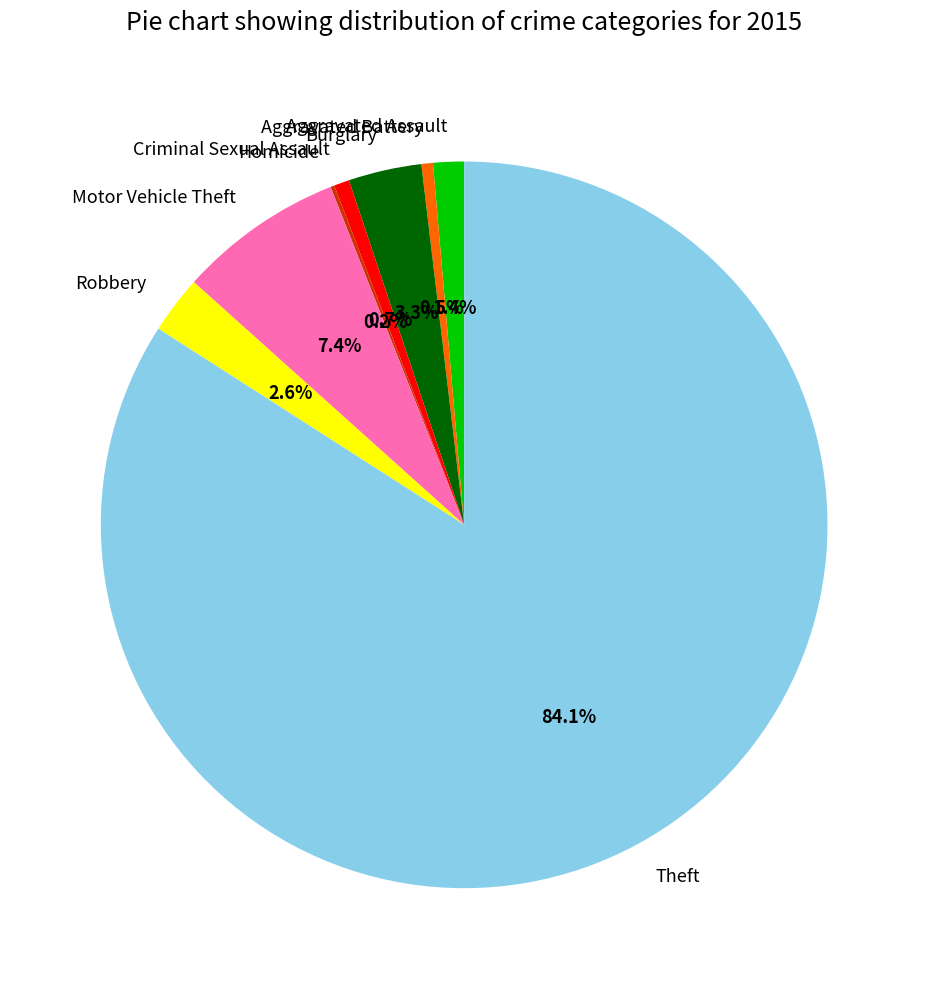

Combined, do Burglary and Theft account for over 50%?

Yes